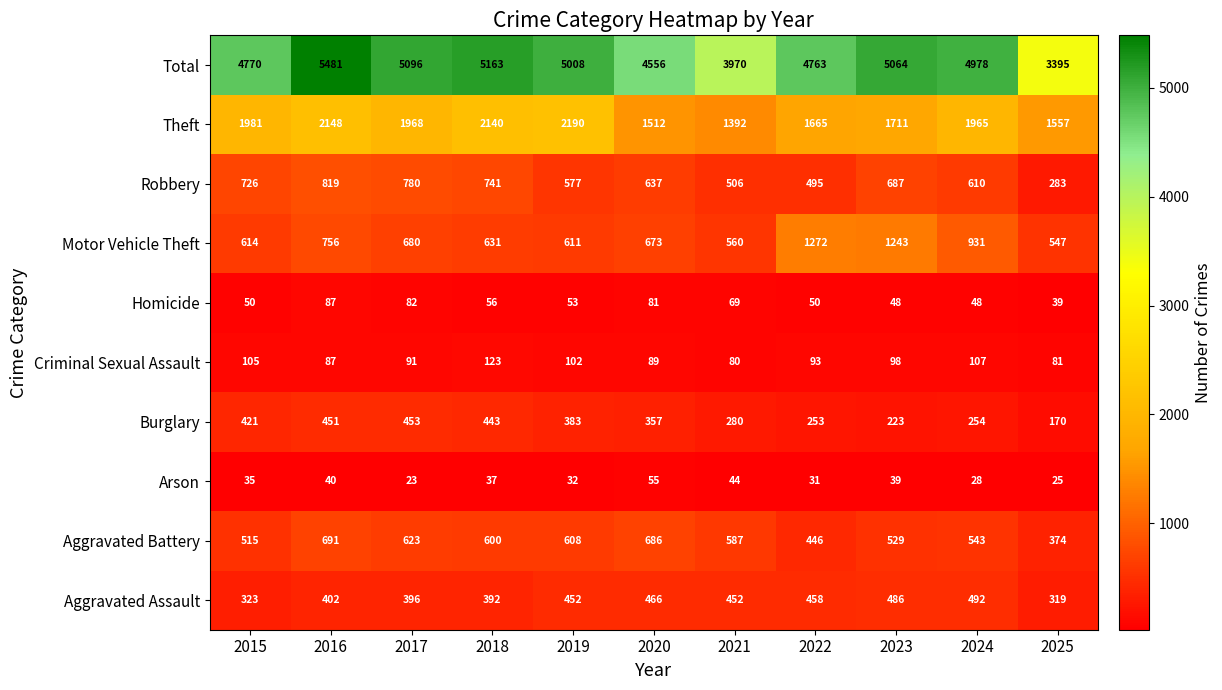

Between 2015 and 2020, which series saw the biggest shift?

Theft